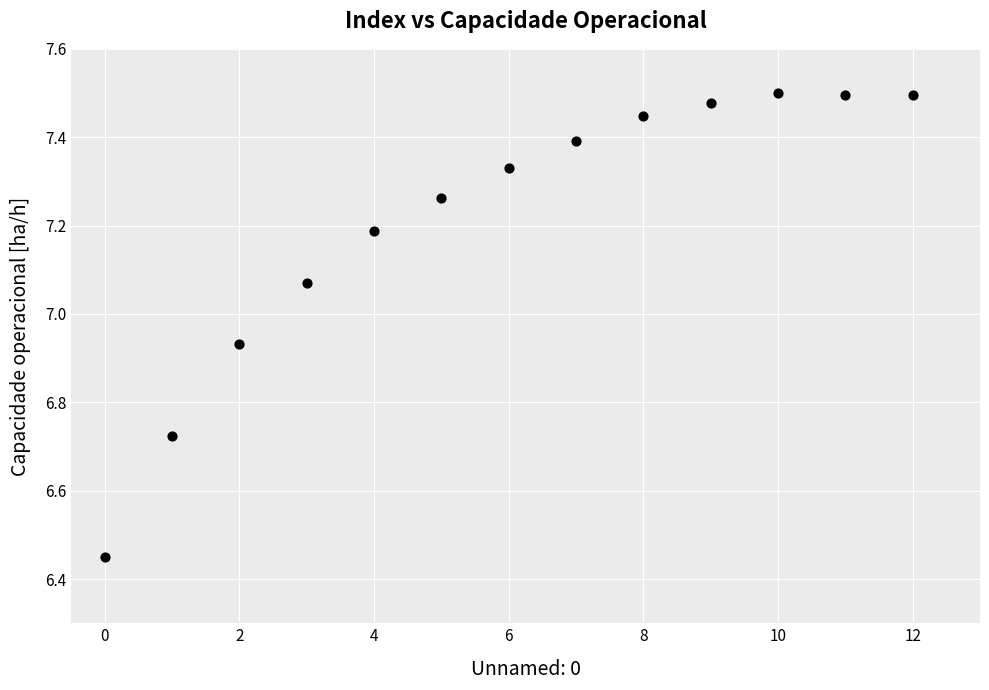

What is the range of Y values (max minus min)?

1.1